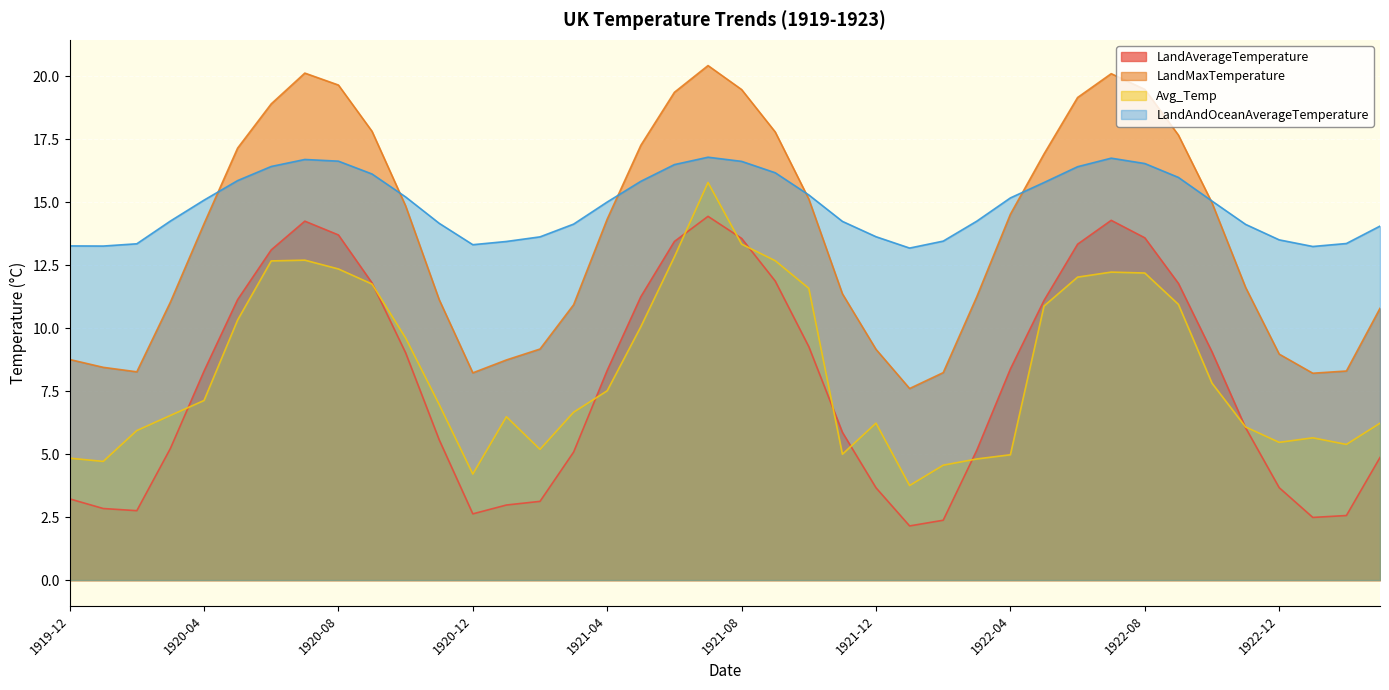

Reading right to left, extract all data points from this chart.

LandAverageTemperature: 1923-03=4.9	1923-02=2.6	1923-01=2.5	1922-12=3.7	1922-11=6.0	1922-10=9.1	1922-09=11.8	1922-08=13.6	1922-07=14.3	1922-06=13.3	1922-05=11.1	1922-04=8.4	1922-03=5.2	1922-02=2.4	1922-01=2.1	1921-12=3.7	1921-11=5.9	1921-10=9.3	1921-09=11.9	1921-08=13.6	1921-07=14.4	1921-06=13.4	1921-05=11.2	1921-04=8.3	1921-03=5.1	1921-02=3.1	1921-01=3.0	1920-12=2.6	1920-11=5.6	1920-10=9.0	1920-09=11.8	1920-08=13.7	1920-07=14.2	1920-06=13.1	1920-05=11.1	1920-04=8.3	1920-03=5.2	1920-02=2.8	1920-01=2.8	1919-12=3.2
LandMaxTemperature: 1923-03=10.8	1923-02=8.3	1923-01=8.2	1922-12=9.0	1922-11=11.6	1922-10=15.0	1922-09=17.7	1922-08=19.5	1922-07=20.1	1922-06=19.2	1922-05=16.9	1922-04=14.5	1922-03=11.2	1922-02=8.2	1922-01=7.6	1921-12=9.2	1921-11=11.4	1921-10=15.1	1921-09=17.8	1921-08=19.5	1921-07=20.4	1921-06=19.4	1921-05=17.3	1921-04=14.3	1921-03=10.9	1921-02=9.2	1921-01=8.7	1920-12=8.2	1920-11=11.1	1920-10=14.9	1920-09=17.8	1920-08=19.6	1920-07=20.1	1920-06=18.9	1920-05=17.1	1920-04=14.1	1920-03=11.0	1920-02=8.3	1920-01=8.4	1919-12=8.8
Avg_Temp: 1923-03=6.2	1923-02=5.4	1923-01=5.6	1922-12=5.5	1922-11=6.1	1922-10=7.8	1922-09=10.9	1922-08=12.2	1922-07=12.2	1922-06=12.0	1922-05=10.9	1922-04=5.0	1922-03=4.8	1922-02=4.6	1922-01=3.8	1921-12=6.2	1921-11=5.0	1921-10=11.6	1921-09=12.7	1921-08=13.3	1921-07=15.8	1921-06=12.8	1921-05=10.1	1921-04=7.5	1921-03=6.7	1921-02=5.2	1921-01=6.5	1920-12=4.2	1920-11=7.0	1920-10=9.6	1920-09=11.7	1920-08=12.3	1920-07=12.7	1920-06=12.7	1920-05=10.3	1920-04=7.1	1920-03=6.5	1920-02=5.9	1920-01=4.7	1919-12=4.8
LandAndOceanAverageTemperature: 1923-03=14.0	1923-02=13.4	1923-01=13.2	1922-12=13.5	1922-11=14.1	1922-10=15.0	1922-09=16.0	1922-08=16.5	1922-07=16.7	1922-06=16.4	1922-05=15.8	1922-04=15.2	1922-03=14.2	1922-02=13.5	1922-01=13.2	1921-12=13.6	1921-11=14.2	1921-10=15.3	1921-09=16.2	1921-08=16.6	1921-07=16.8	1921-06=16.5	1921-05=15.8	1921-04=15.0	1921-03=14.1	1921-02=13.6	1921-01=13.4	1920-12=13.3	1920-11=14.2	1920-10=15.2	1920-09=16.1	1920-08=16.6	1920-07=16.7	1920-06=16.4	1920-05=15.9	1920-04=15.1	1920-03=14.2	1920-02=13.3	1920-01=13.3	1919-12=13.3